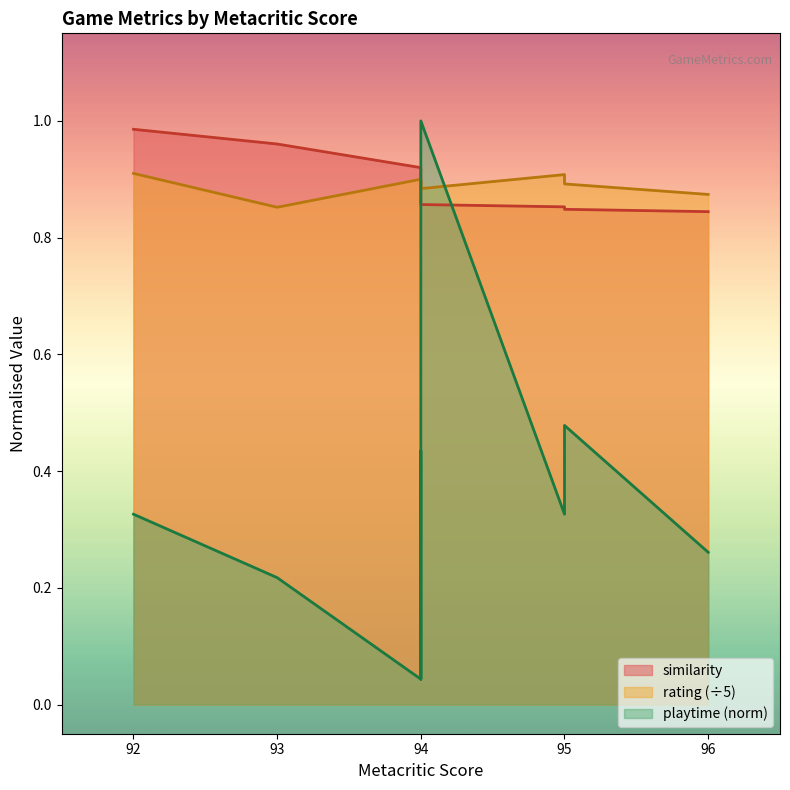

What are all the series names shown in the legend?

similarity, rating, playtime